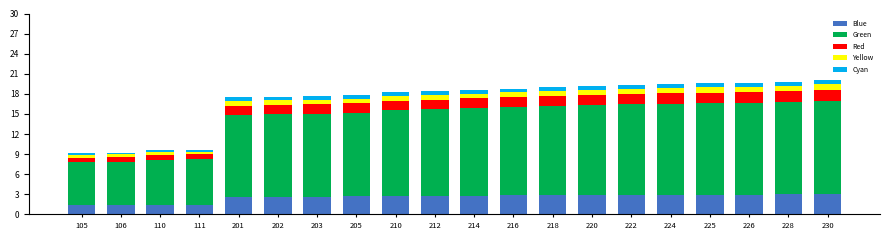

What is the lowest value of the Blue series?

1.4